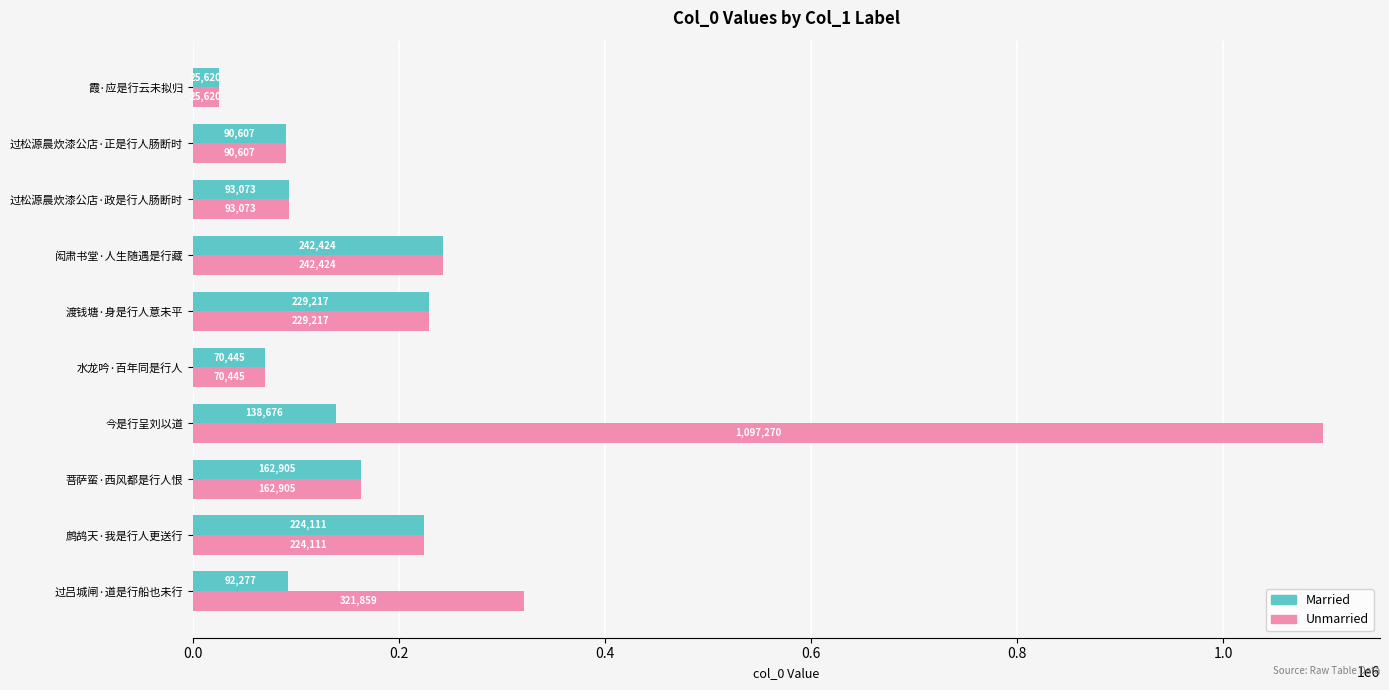

What is the approximate value of Unmarried at 鹧鸪天·我是行人更送行, to the nearest 10?

224110